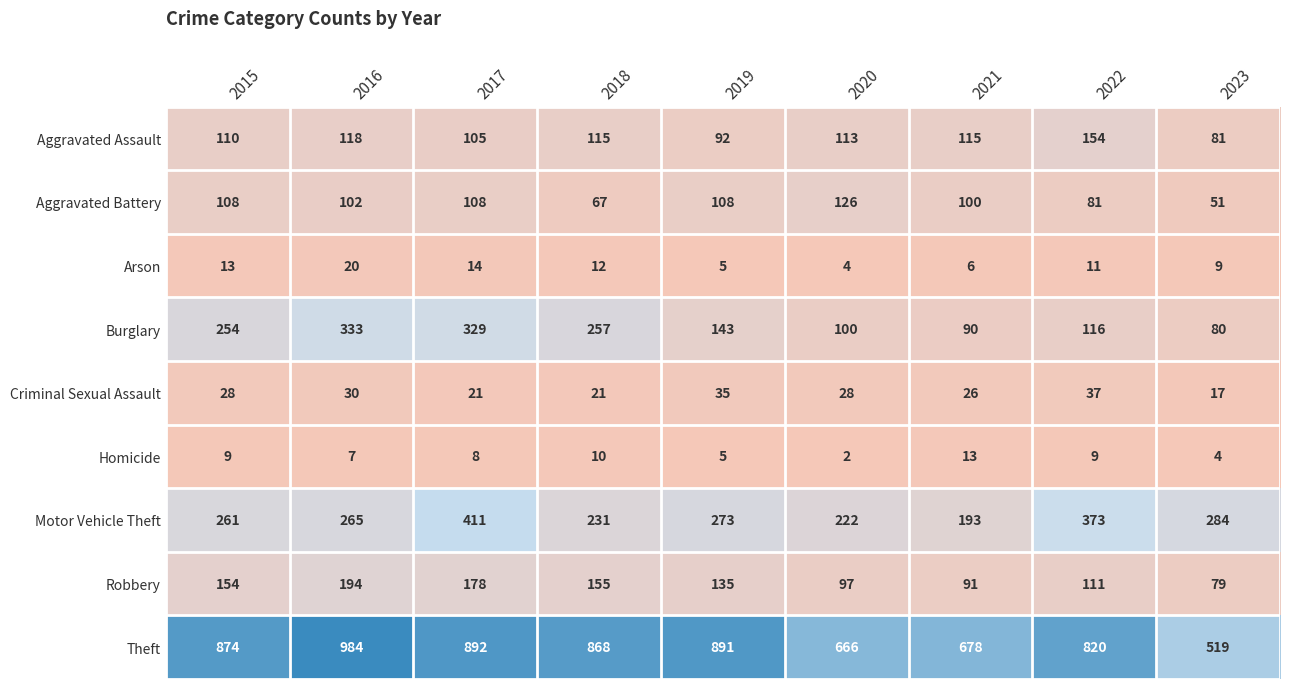

The Theft series shows 1526 at 2018. True or false?

False